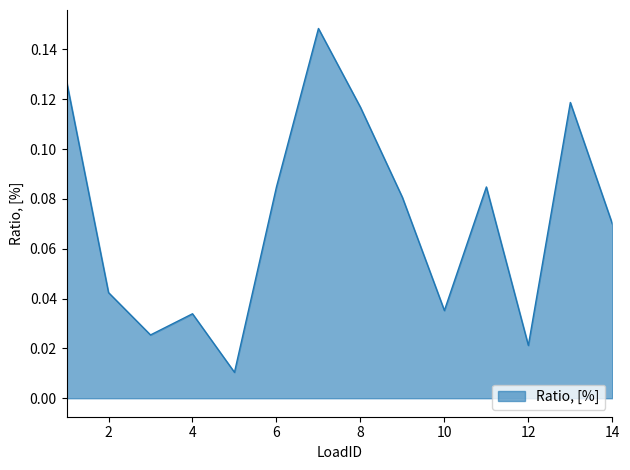

Rank the categories by value from lowest to highest.

5, 12, 3, 4, 10, 2, 14, 9, 6, 11, 8, 13, 1, 7